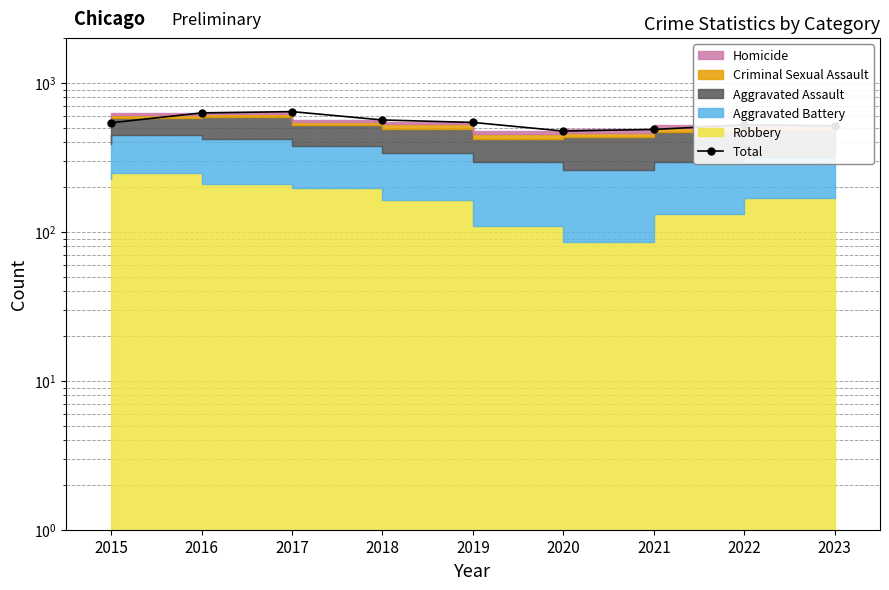

Reading left to right, transcribe all the data shown in this chart.

2015=541	2016=630	2017=643	2018=565	2019=544	2020=476	2021=488	2022=524	2023=517